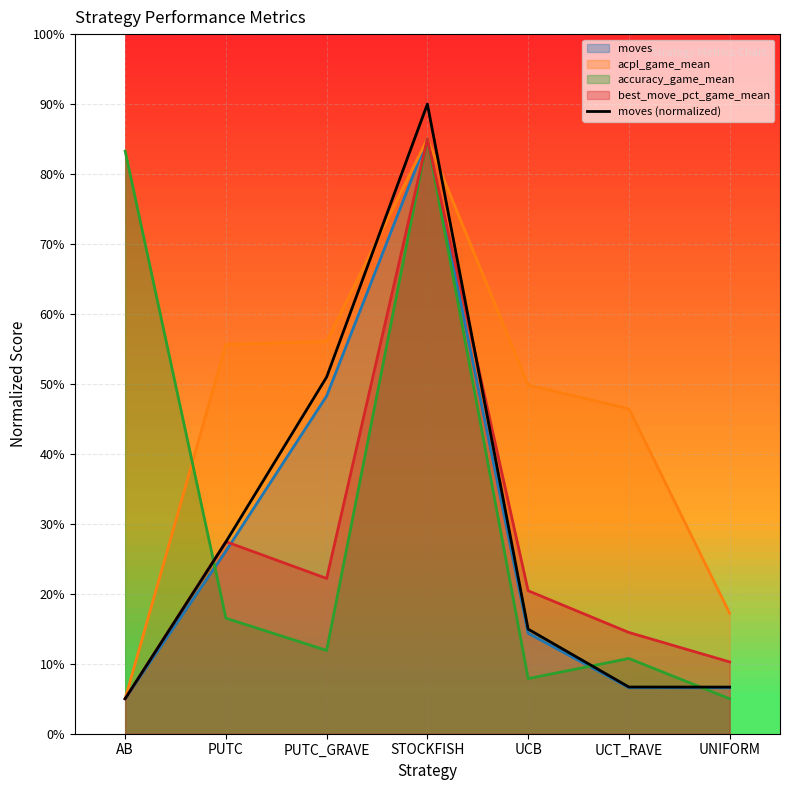

How many data points are less than 14?

3